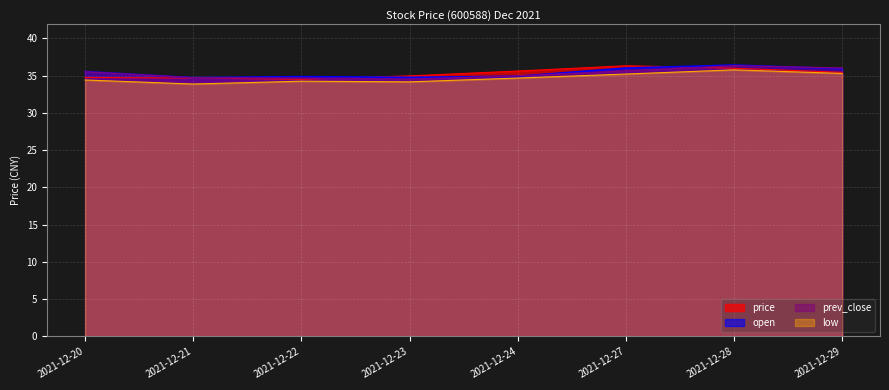

What is the spread (max minus min) of values at 2021-12-21?

0.9